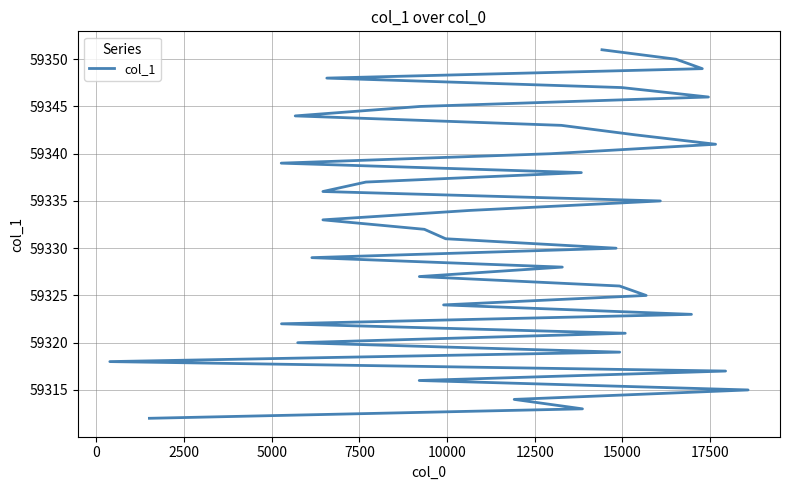

What is the approximate value at 7500, to the nearest 10?

59320